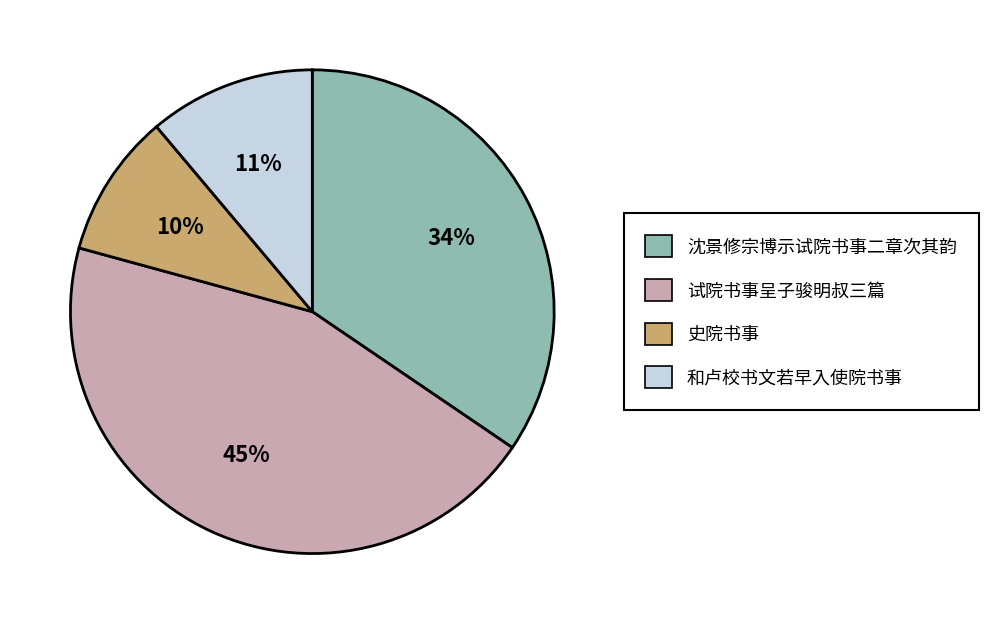

To the nearest percent, what is the average slice percentage?

25%